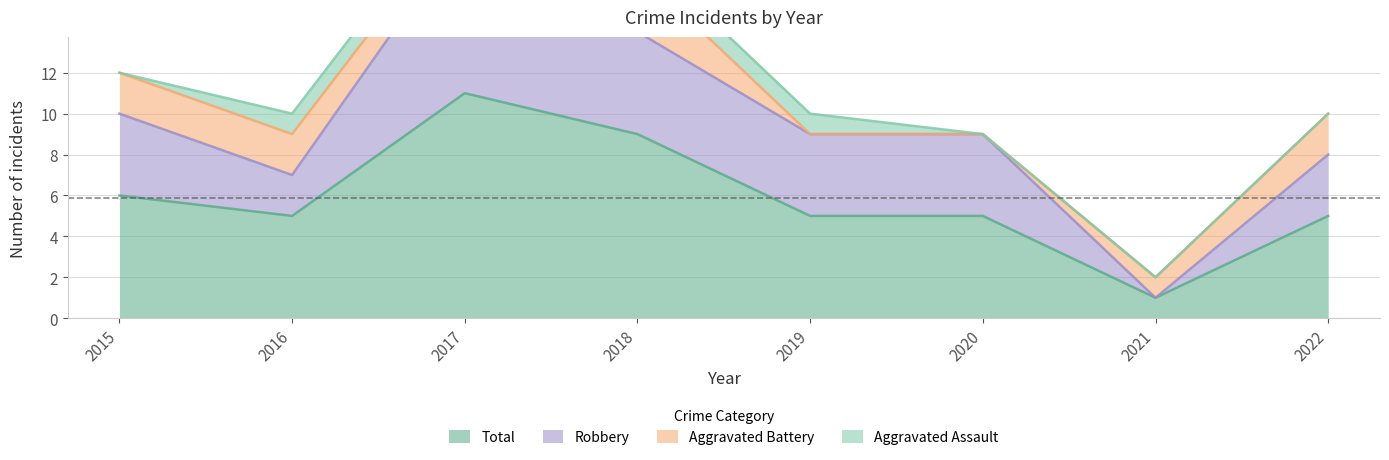

Rank the categories by Total value from lowest to highest.

2021, 2016, 2019, 2020, 2022, 2015, 2018, 2017